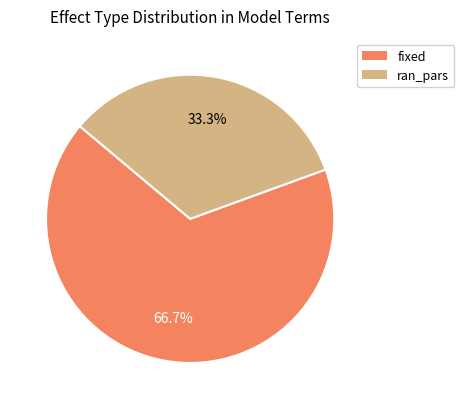

How many slices are in this pie chart?

2